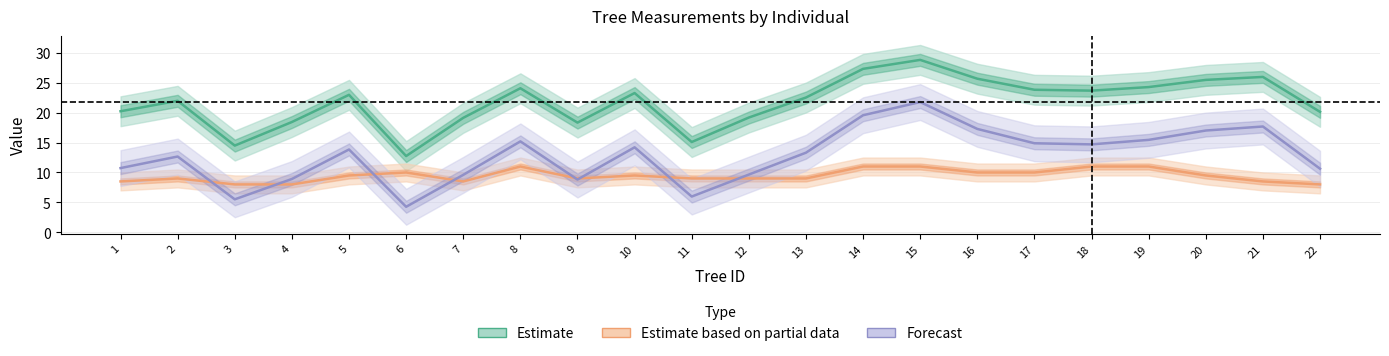

What is the value of the dbh point at the 1st from the left?

20.2